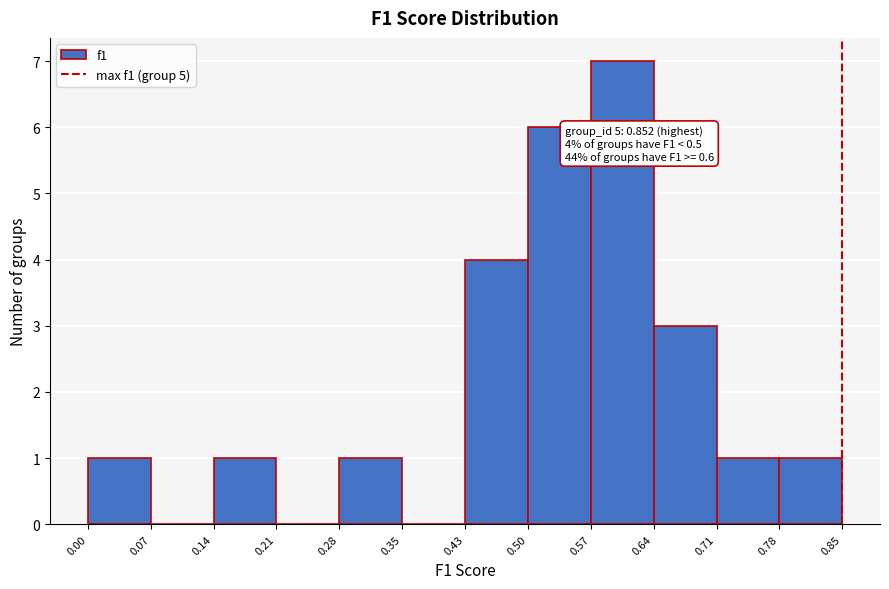

Which range on the x-axis has the tallest bar?

0.57 to 0.64